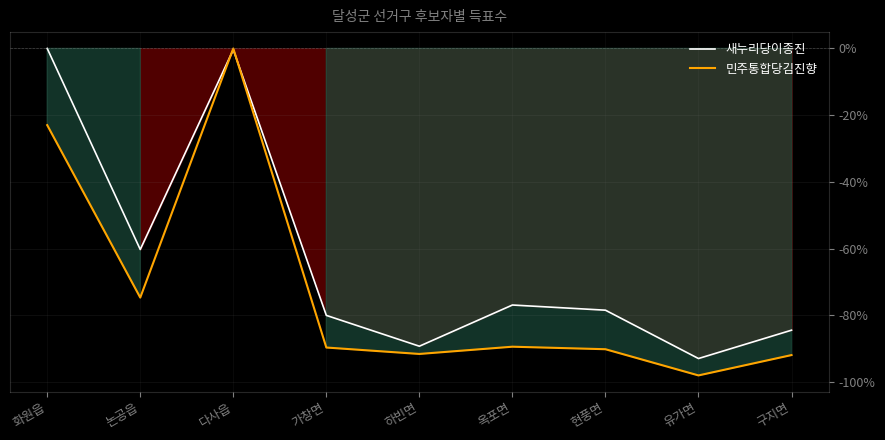

What is the average value of the 새누리당이종진 series?

-62.5